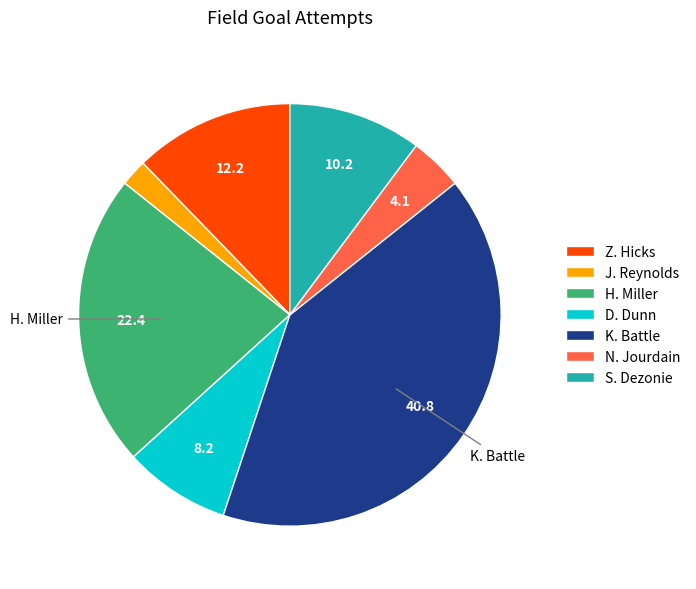

Approximately how many times larger is the value at J. Reynolds compared to D. Dunn?

0.2